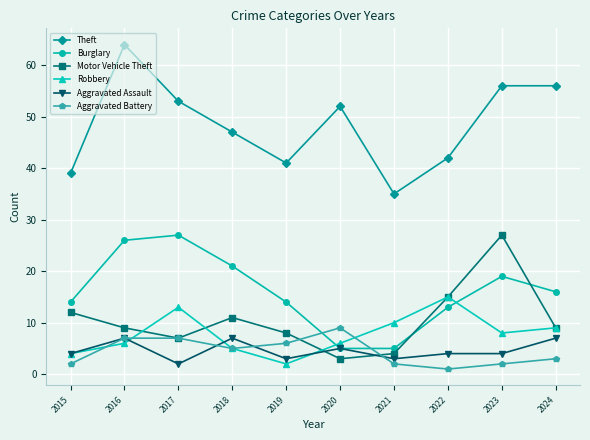

What is the difference between the second highest and second lowest values in the Aggravated Assault series?

4